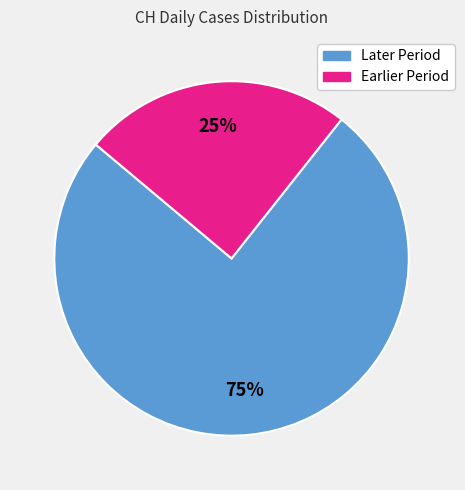

Is there a majority slice in this chart?

Yes